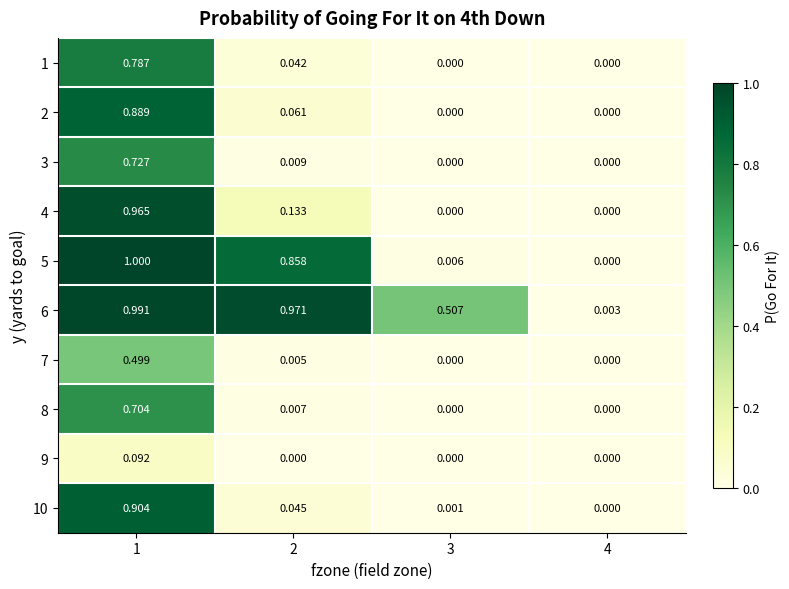

Is the value of 7 at 1 greater than the value of 3 at 4?

Yes